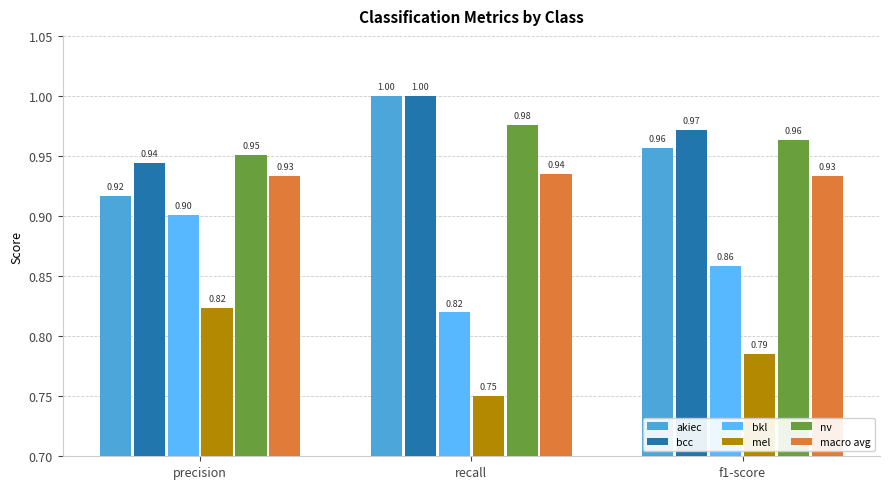

What is the sum of all mel values?

2.4